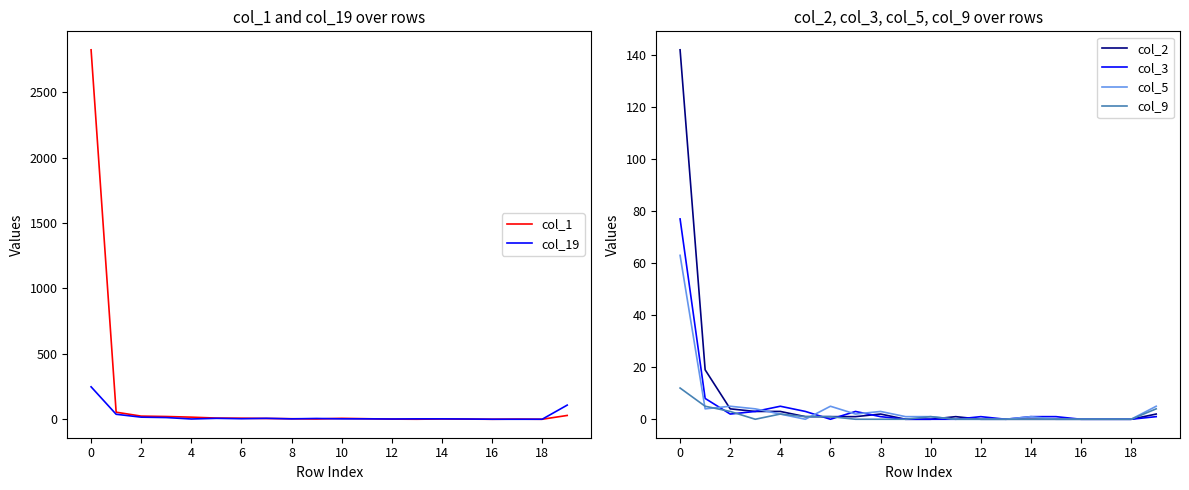

How many data points in col_3 are less than 1?

8